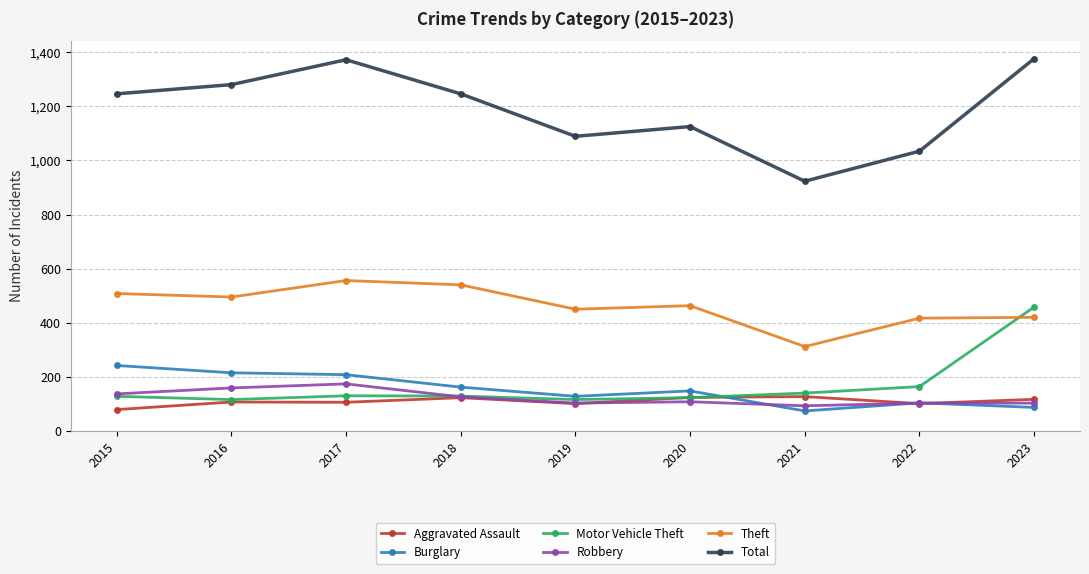

Which series has the largest range (max minus min)?

Total